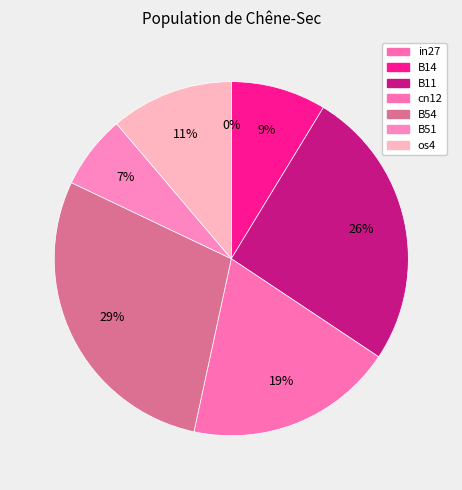

How many segments does this pie chart have?

7